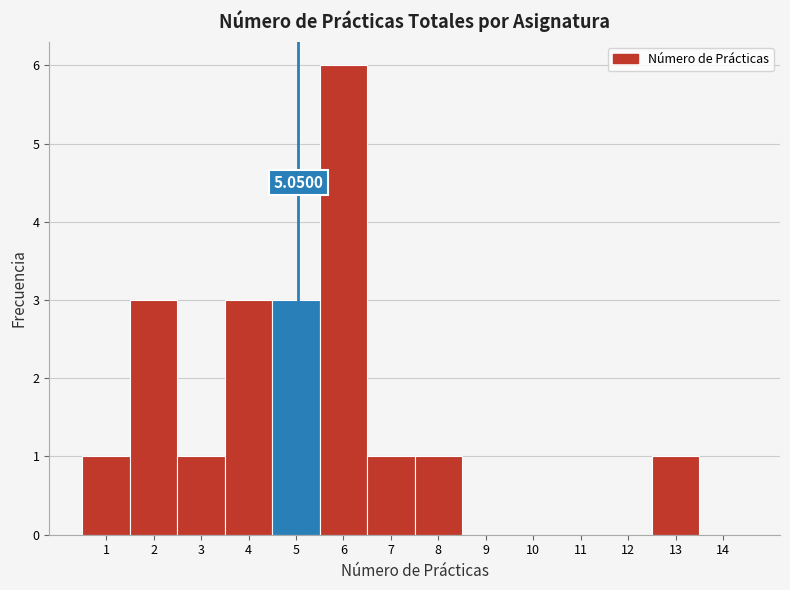

Which range on the x-axis has the tallest bar?

5.5 to 6.5